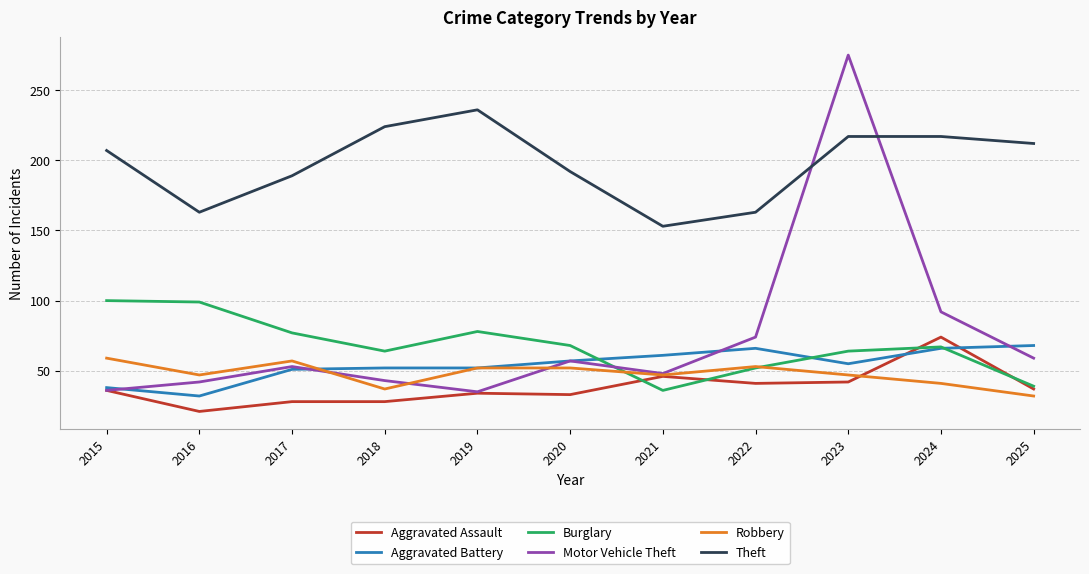

Which series has the largest total across all categories?

Theft